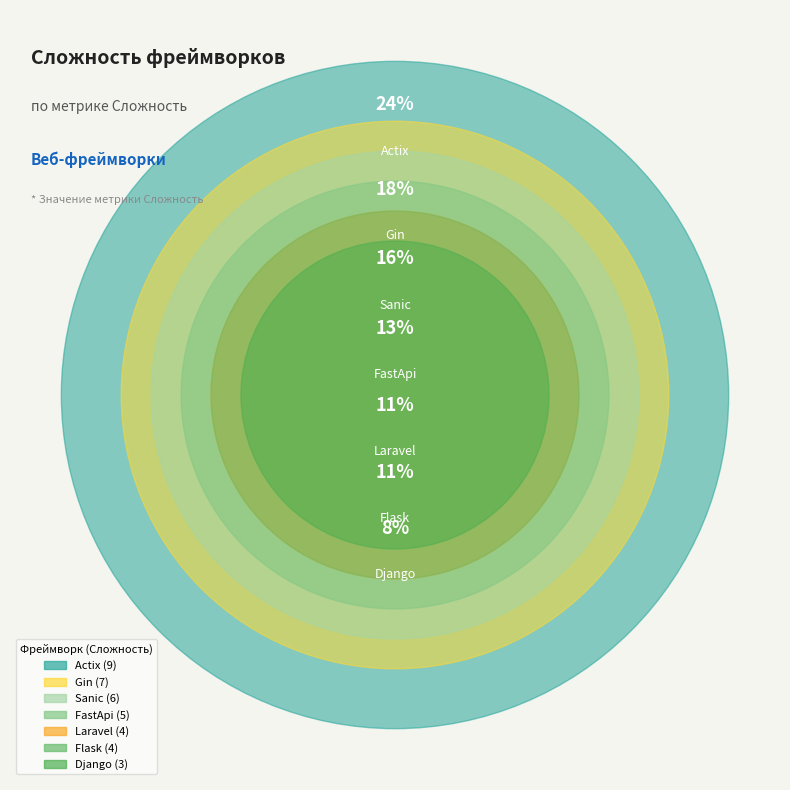

Approximately how many times larger is the value at Actix compared to FastApi?

1.8